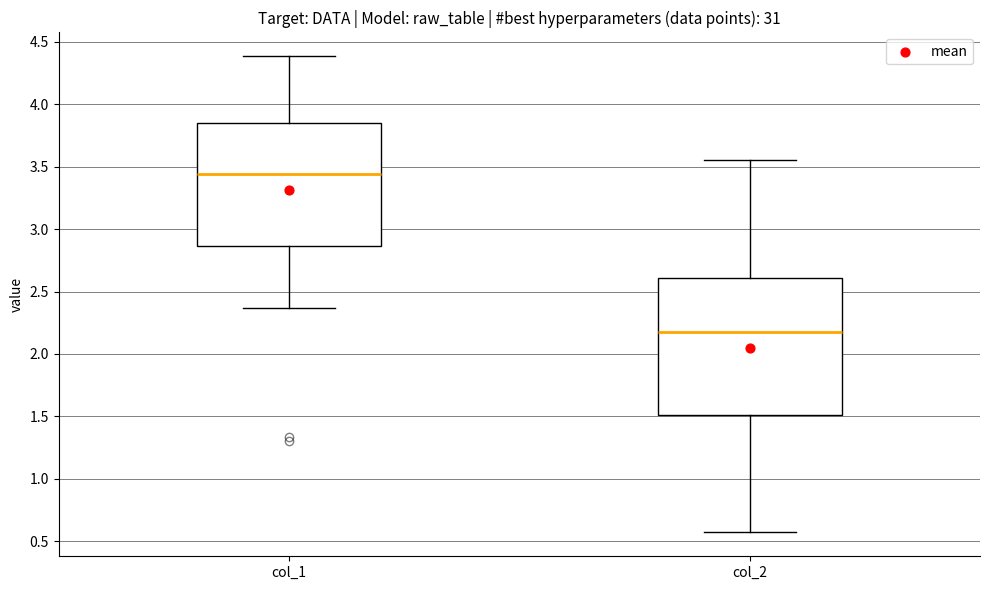

Where is the upper edge of the box for col_2 on the y-axis? The values are not printed on the chart, so give them approximately, as read against the axis.

2.60